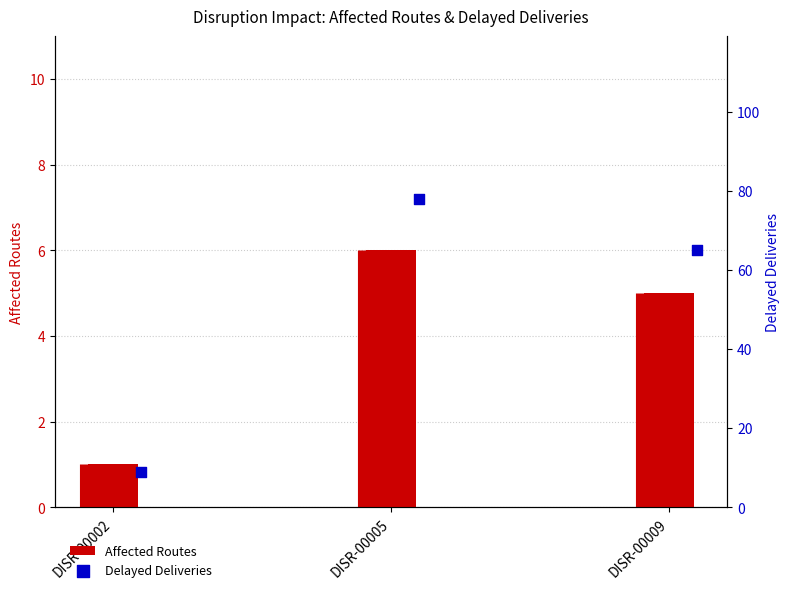

Is the value of Delayed Deliveries at DISR-00005 greater than the value of Affected Routes at DISR-00009?

Yes